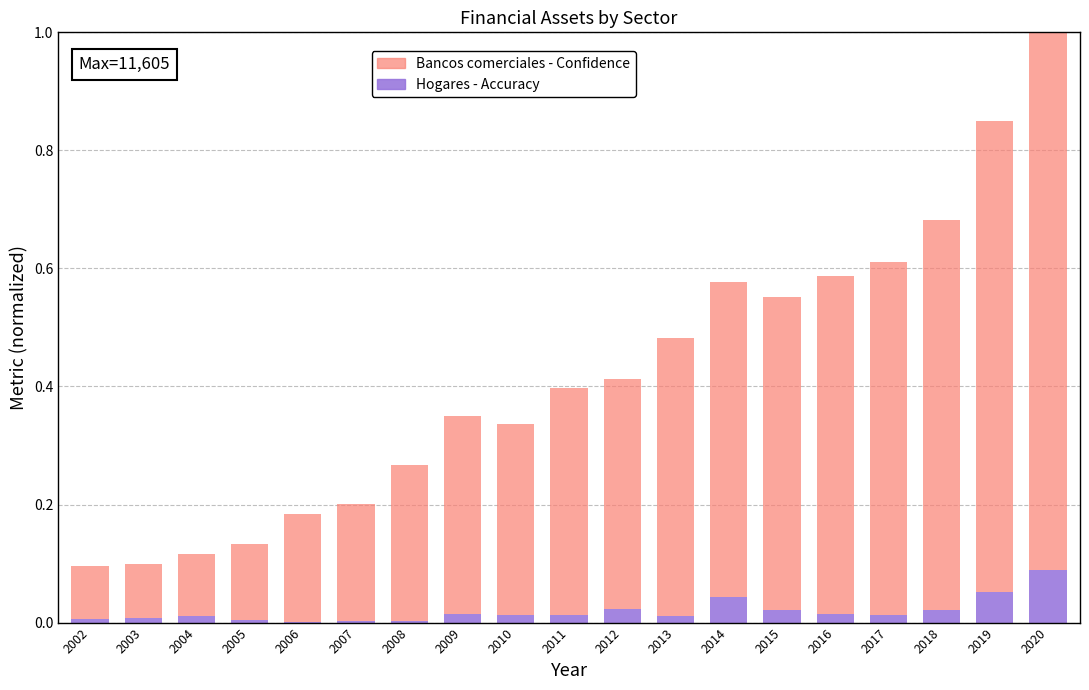

At which category is the sum across all series the highest?

2020